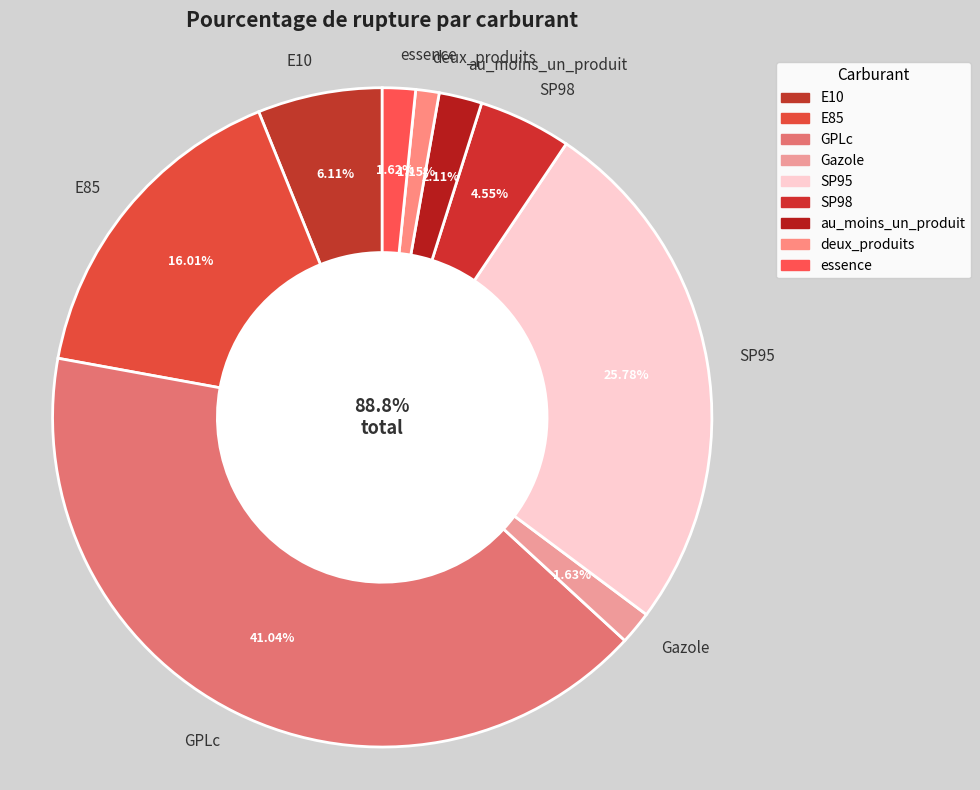

Does deux_produits represent more than half of the total?

No